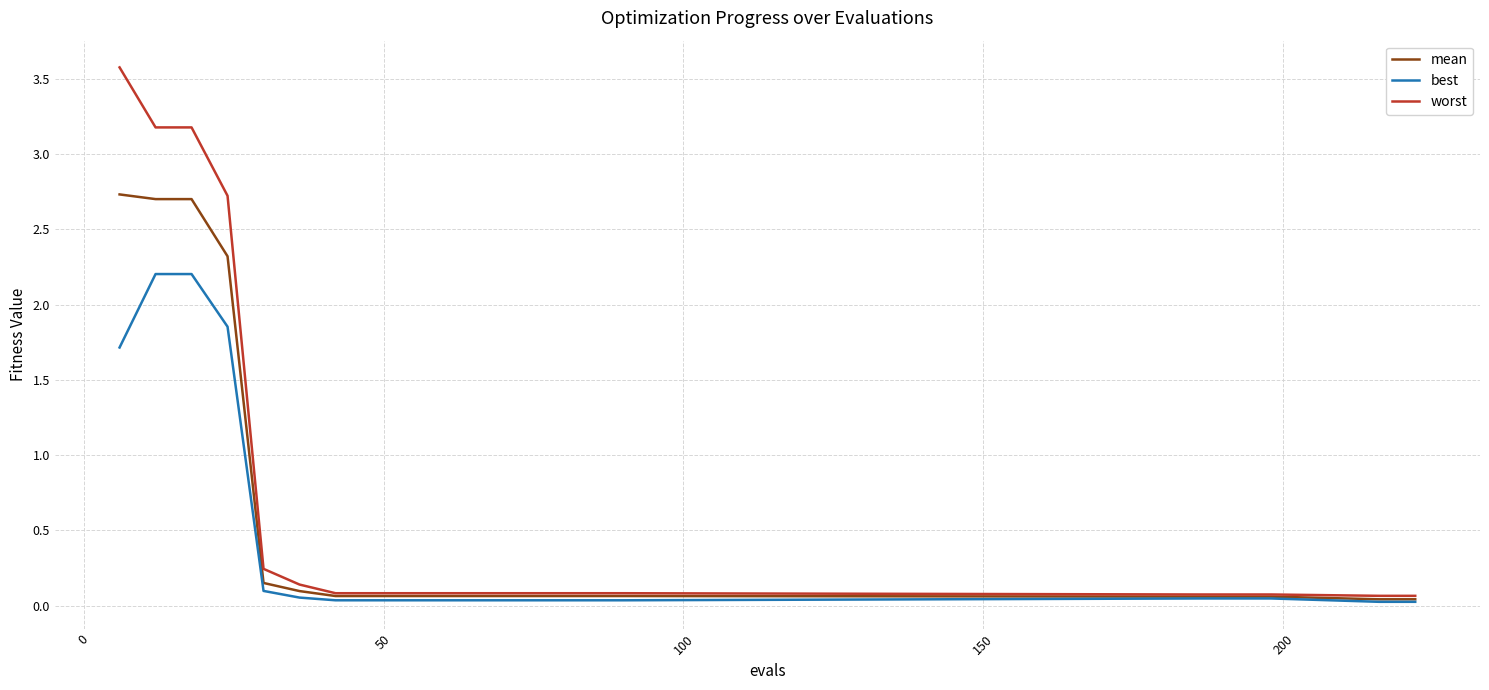

Which series has the largest range (max minus min)?

worst